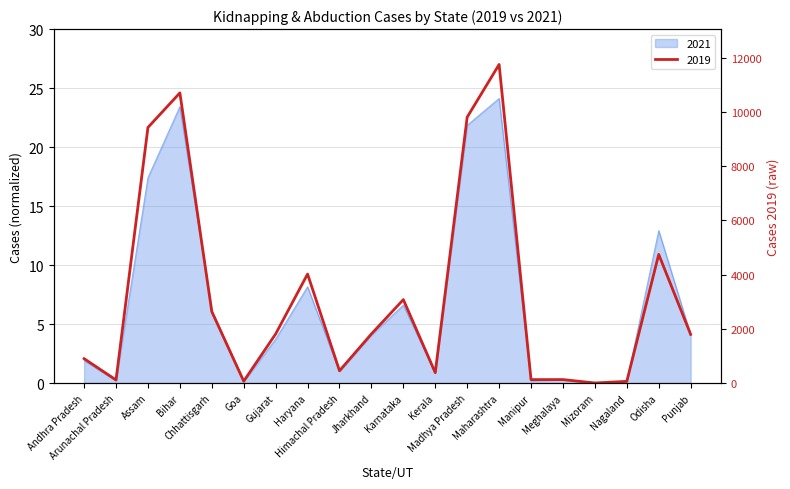

What is the approximate value of 2021 at Madhya Pradesh?

21.8